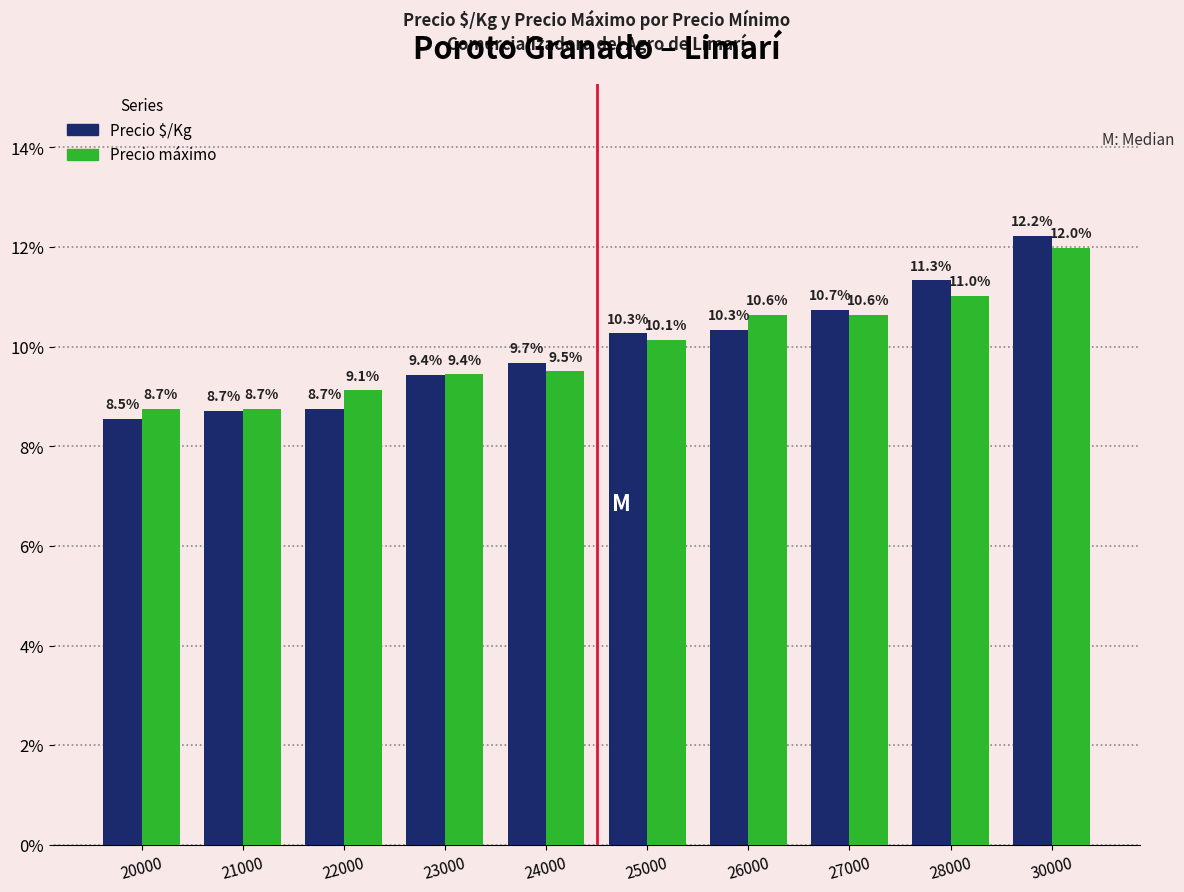

At how many categories does at least one series exceed 10?

5